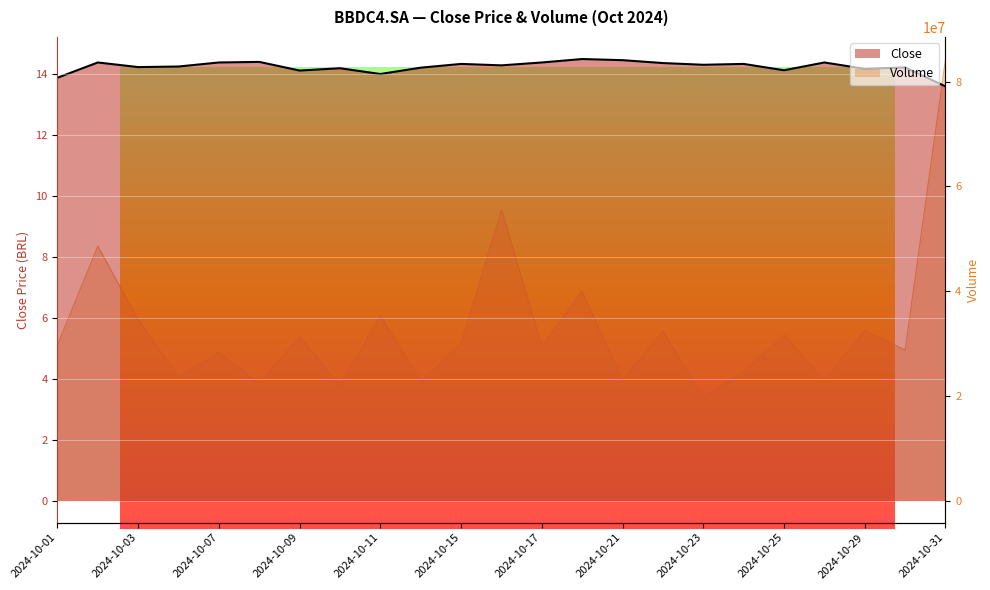

What is the sum of all Close values?

327.7